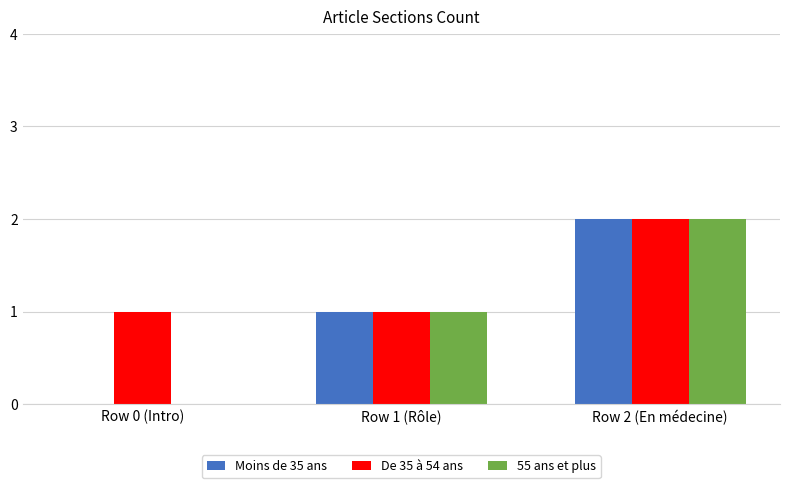

At which category is the sum across all series the highest?

Row 2 (En médecine)